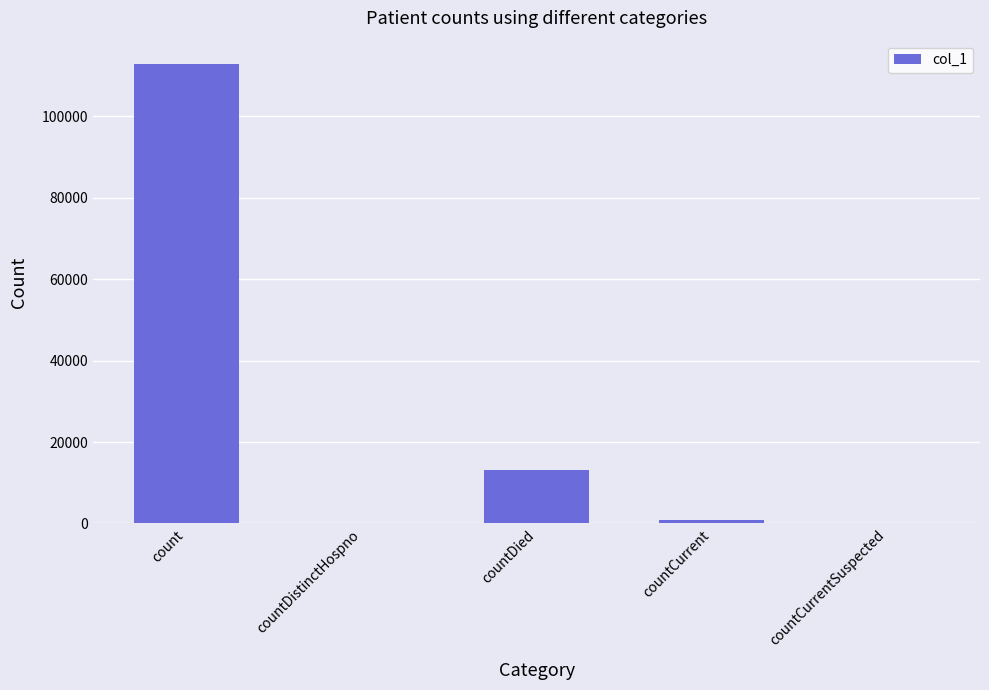

The chart shows a value of 13174 at countDied. True or false?

True